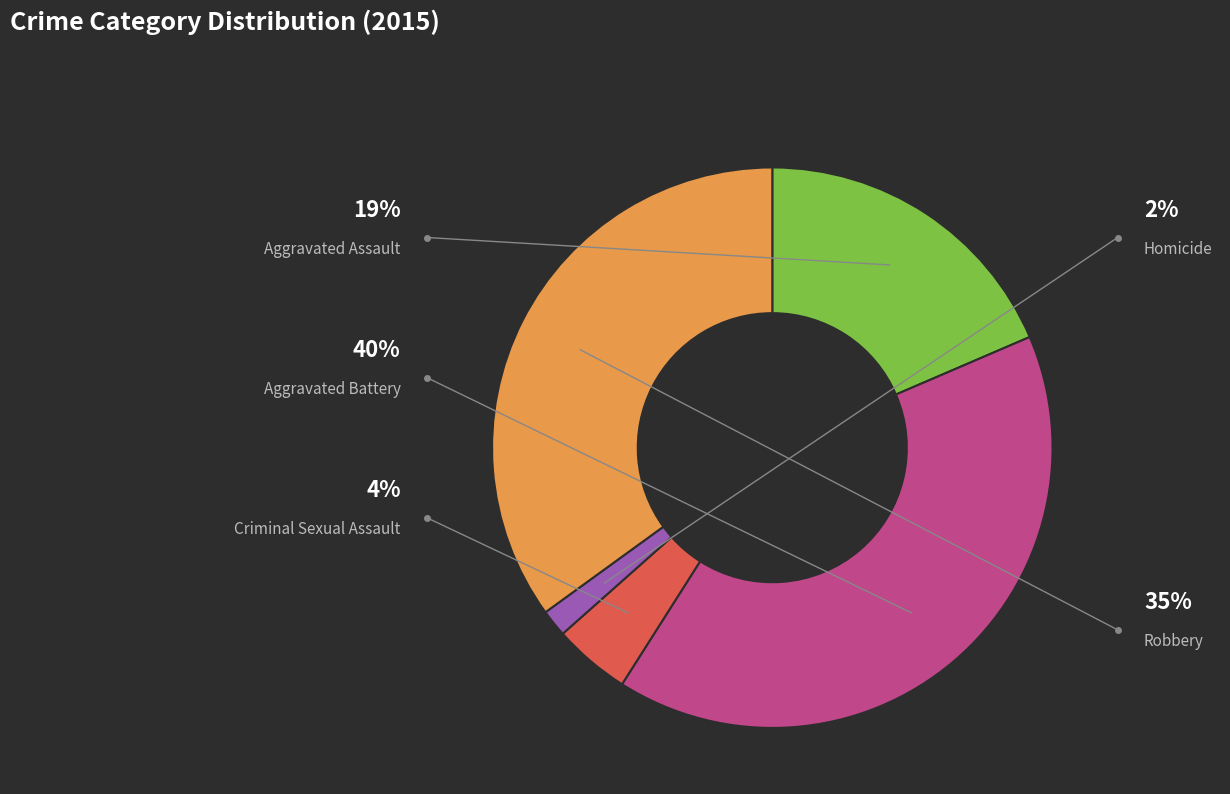

Does Robbery account for over 50% of the chart?

No